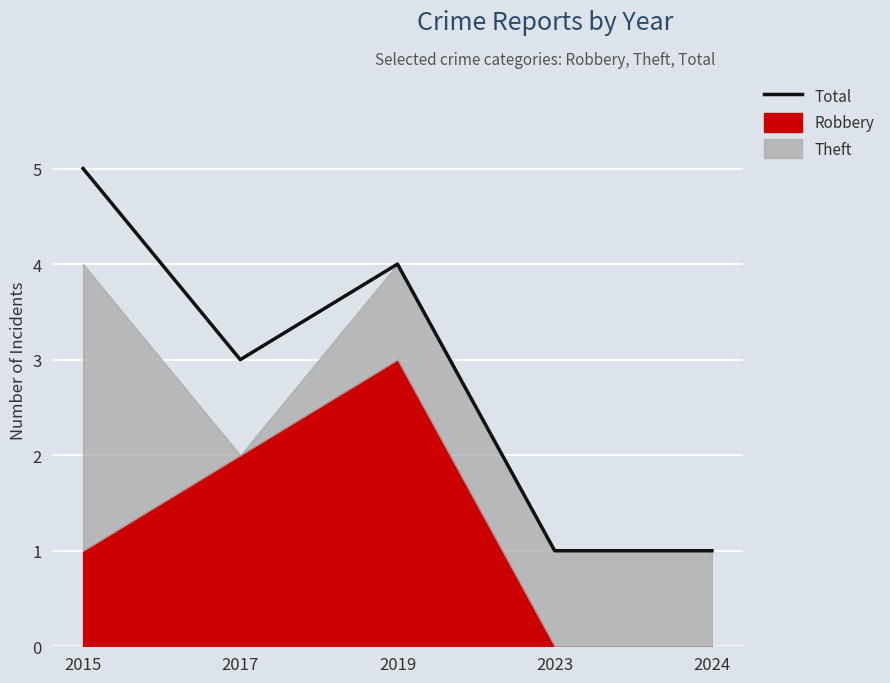

Which category has the highest value across all series?

2015